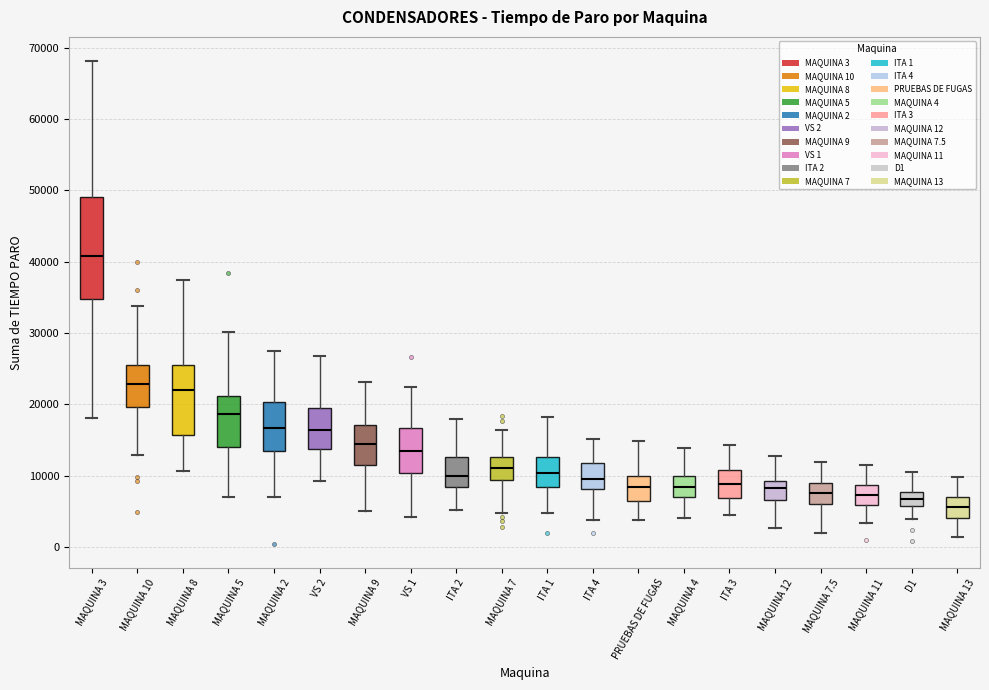

Reading left to right, read every box against the y-axis: the position of its median line, the range the box covers, and the ends of its whiskers. The values are not printed on the chart, so give them approximately, as read against the axis.

MAQUINA 3: median 41000, box 35000 to 49000, whiskers 18000 to 68000
MAQUINA 10: median 23000, box 20000 to 26000, whiskers 13000 to 34000
MAQUINA 8: median 22000, box 16000 to 25000, whiskers 11000 to 37000
MAQUINA 5: median 19000, box 14000 to 21000, whiskers 7000 to 30000
MAQUINA 2: median 17000, box 13000 to 20000, whiskers 7000 to 28000
VS 2: median 16000, box 14000 to 19000, whiskers 9000 to 27000
MAQUINA 9: median 14000, box 11000 to 17000, whiskers 5000 to 23000
VS 1: median 14000, box 10000 to 17000, whiskers 4000 to 22000
ITA 2: median 10000, box 8000 to 13000, whiskers 5000 to 18000
MAQUINA 7: median 11000, box 9000 to 13000, whiskers 5000 to 16000
ITA 1: median 10000, box 8000 to 13000, whiskers 5000 to 18000
ITA 4: median 10000, box 8000 to 12000, whiskers 4000 to 15000
PRUEBAS DE FUGAS: median 8000, box 6000 to 10000, whiskers 4000 to 15000
MAQUINA 4: median 8000, box 7000 to 10000, whiskers 4000 to 14000
ITA 3: median 9000, box 7000 to 11000, whiskers 4000 to 14000
MAQUINA 12: median 8000, box 7000 to 9000, whiskers 3000 to 13000
MAQUINA 7.5: median 8000, box 6000 to 9000, whiskers 2000 to 12000
MAQUINA 11: median 7000, box 6000 to 9000, whiskers 3000 to 12000
D1: median 7000, box 6000 to 8000, whiskers 4000 to 11000
MAQUINA 13: median 6000, box 4000 to 7000, whiskers 1000 to 10000